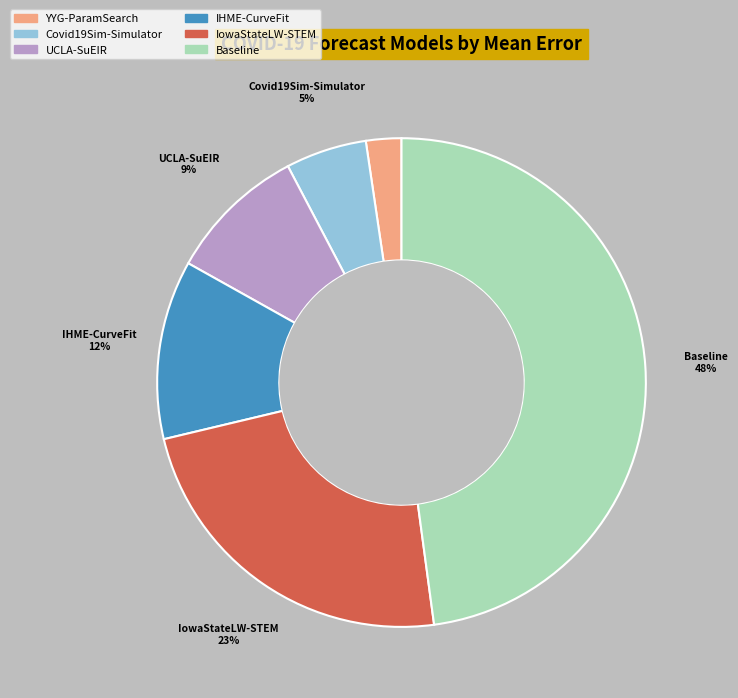

To the nearest percent, what percentage of the pie is YYG-ParamSearch?

2%